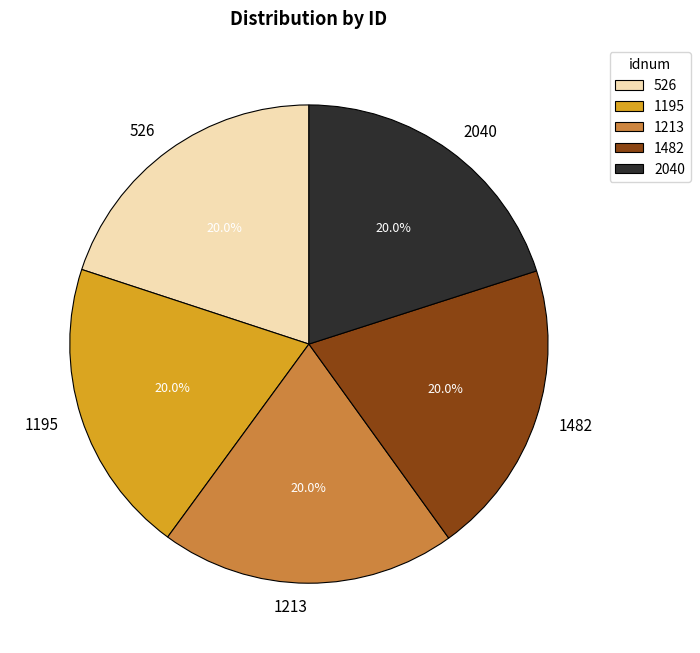

What is the ratio of the value at 2040 to the value at 1482?

1.0